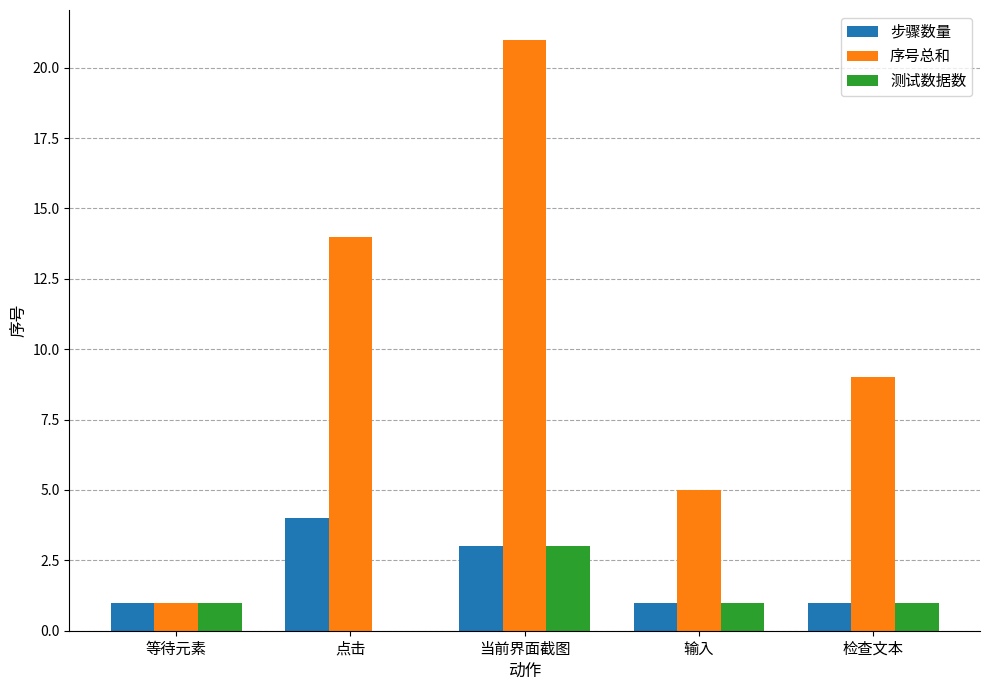

Reading left to right, transcribe all the data shown in this chart.

步骤数量: 1	4	3	1	1
序号总和: 1	14	21	5	9
测试数据数: 1	0	3	1	1